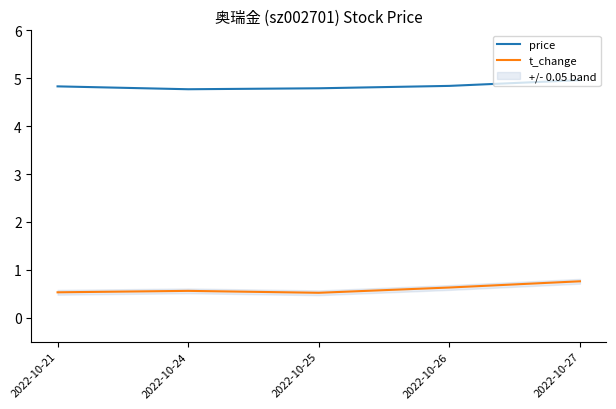

The price series shows 4.8 at 2022-10-26. True or false?

True